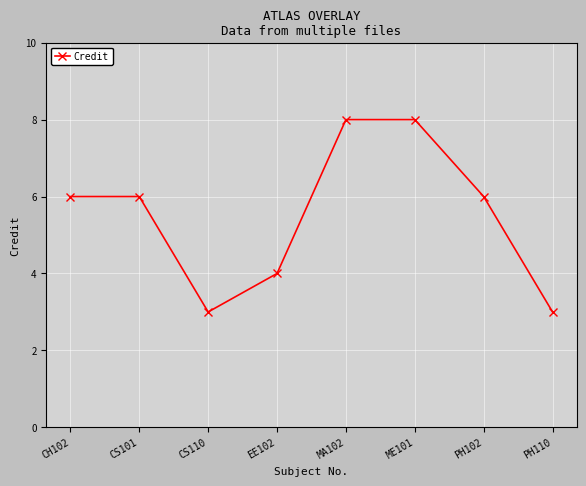

What is the smallest value displayed?

3